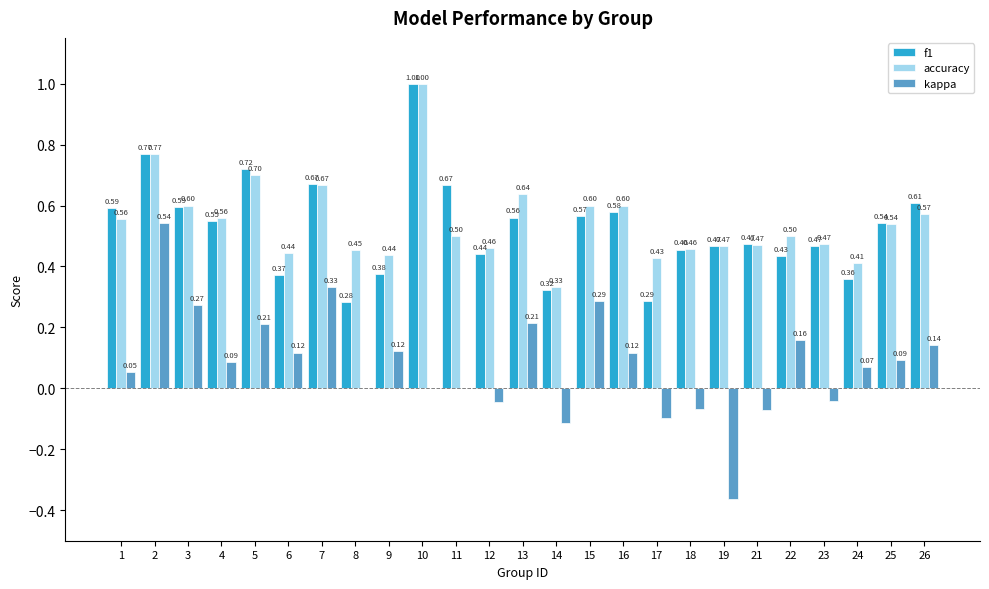

Is the value of accuracy at 10 greater than the value of kappa at 8?

Yes